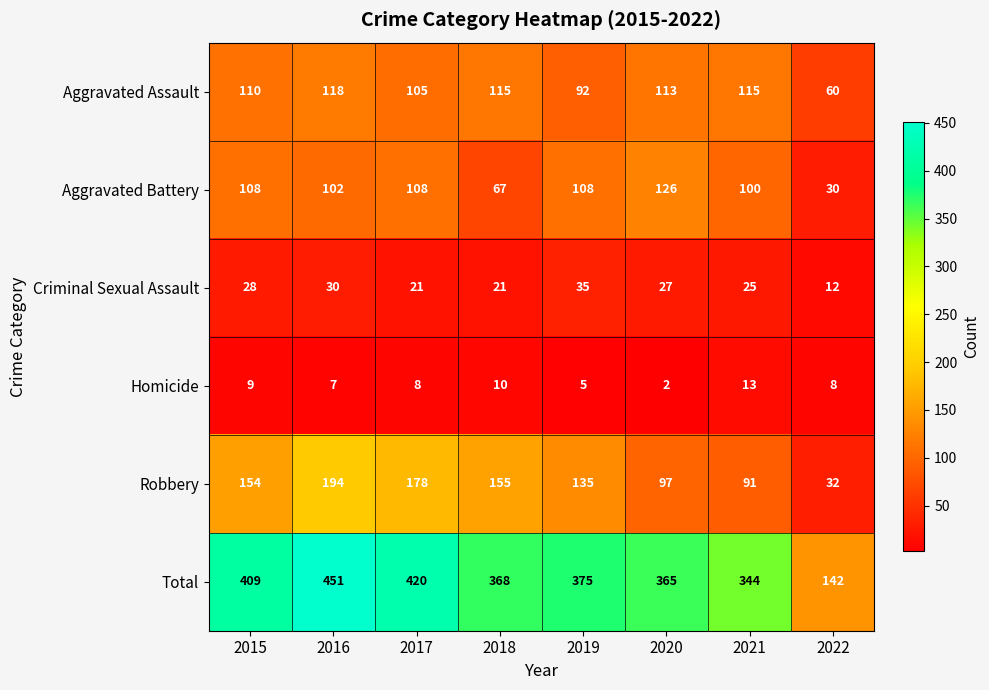

How many data points does each series have?

8